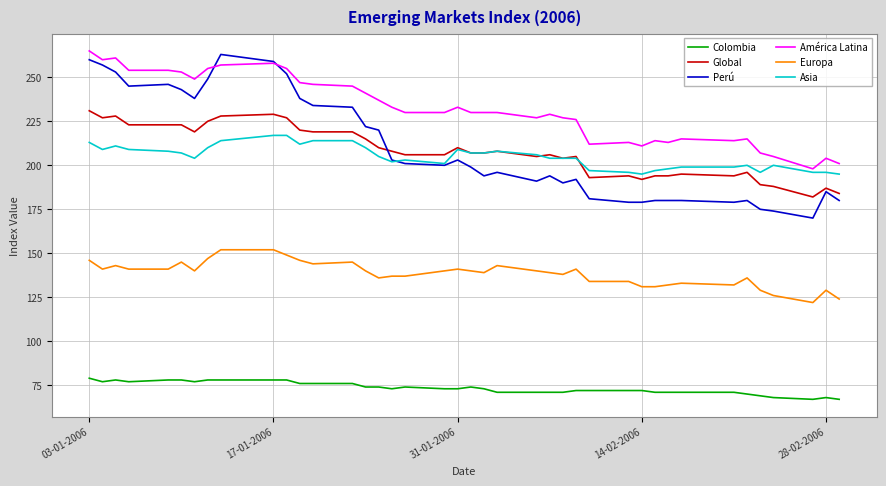

What is the difference between the maximum and second lowest values in the Asia series?

22